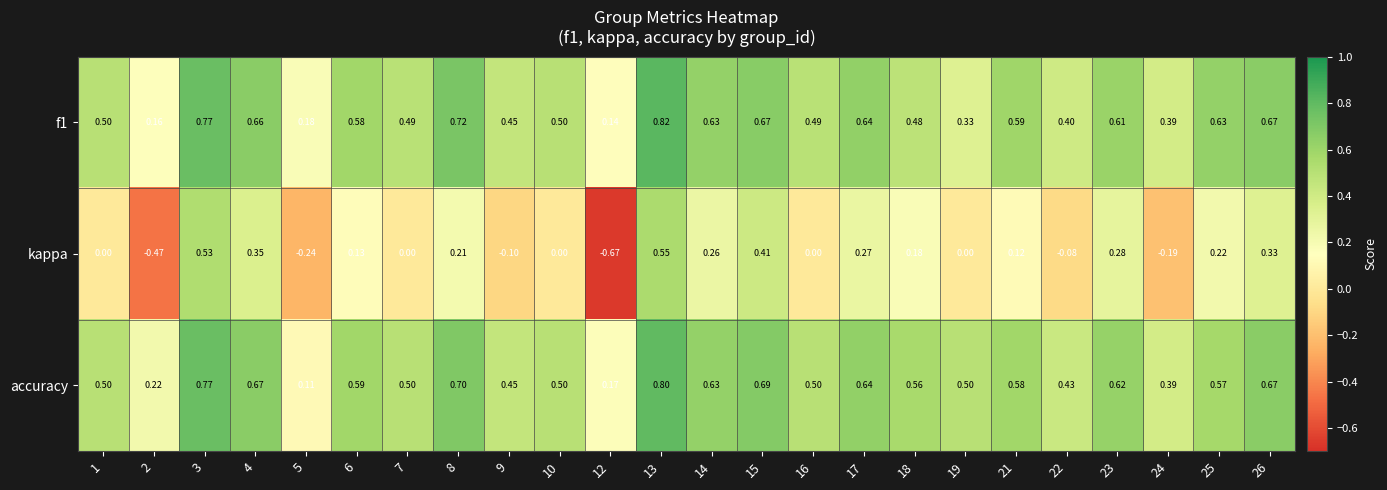

Which series has the widest spread of values?

kappa